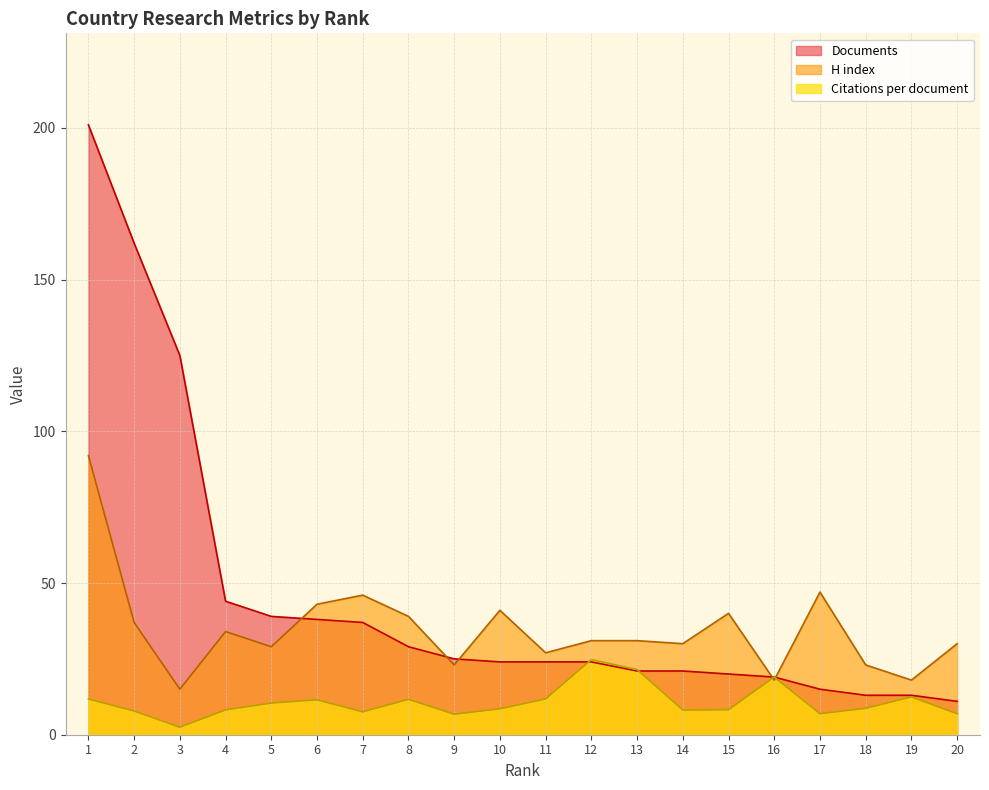

Which has a higher value, 9 or 4?

4